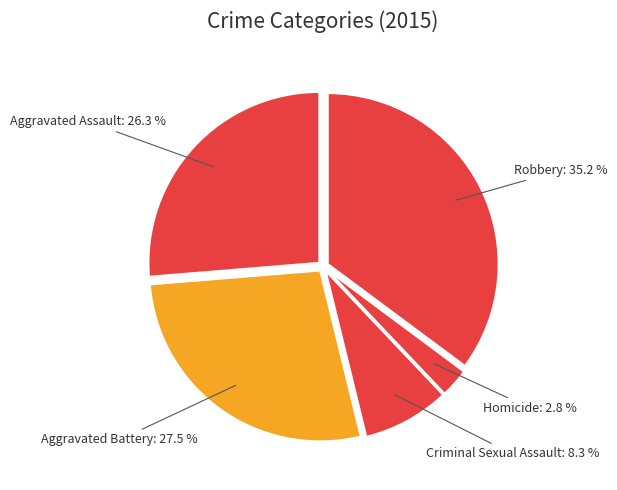

Is the sum of Robbery and Aggravated Battery greater than half?

Yes